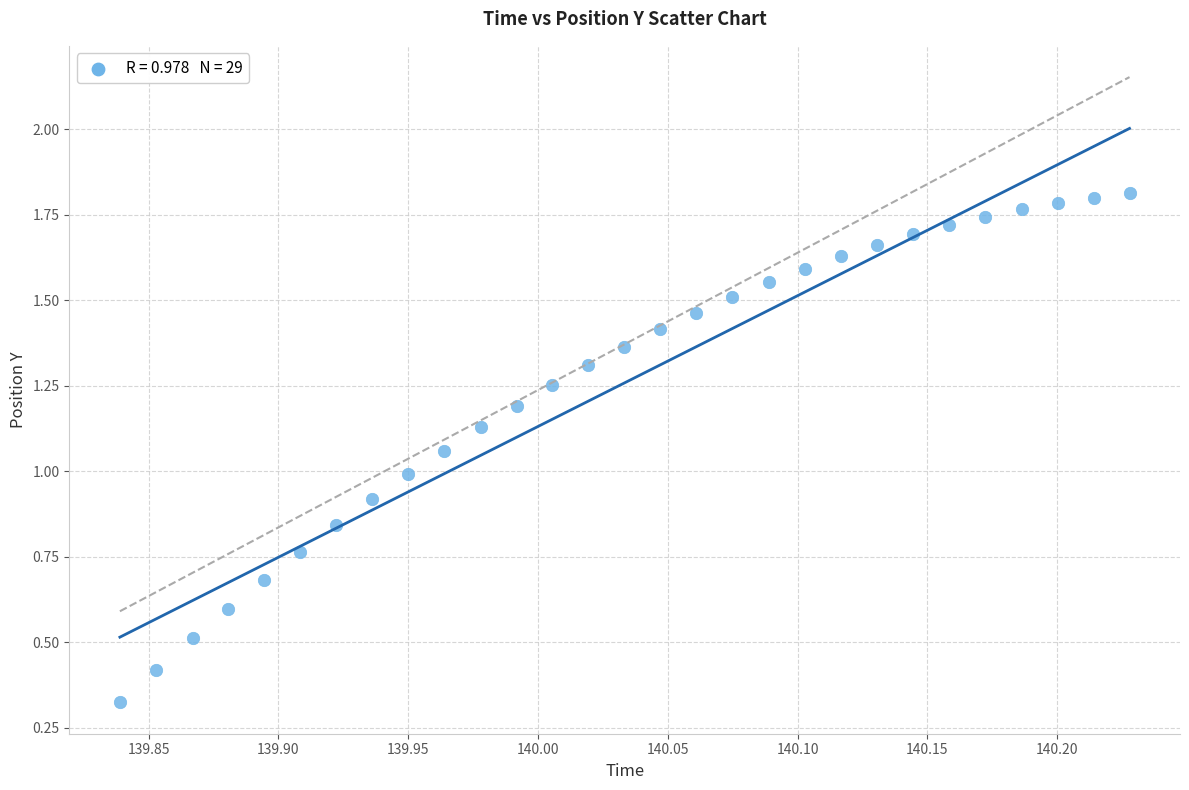

What is the range of X values (max minus min)?

0.4